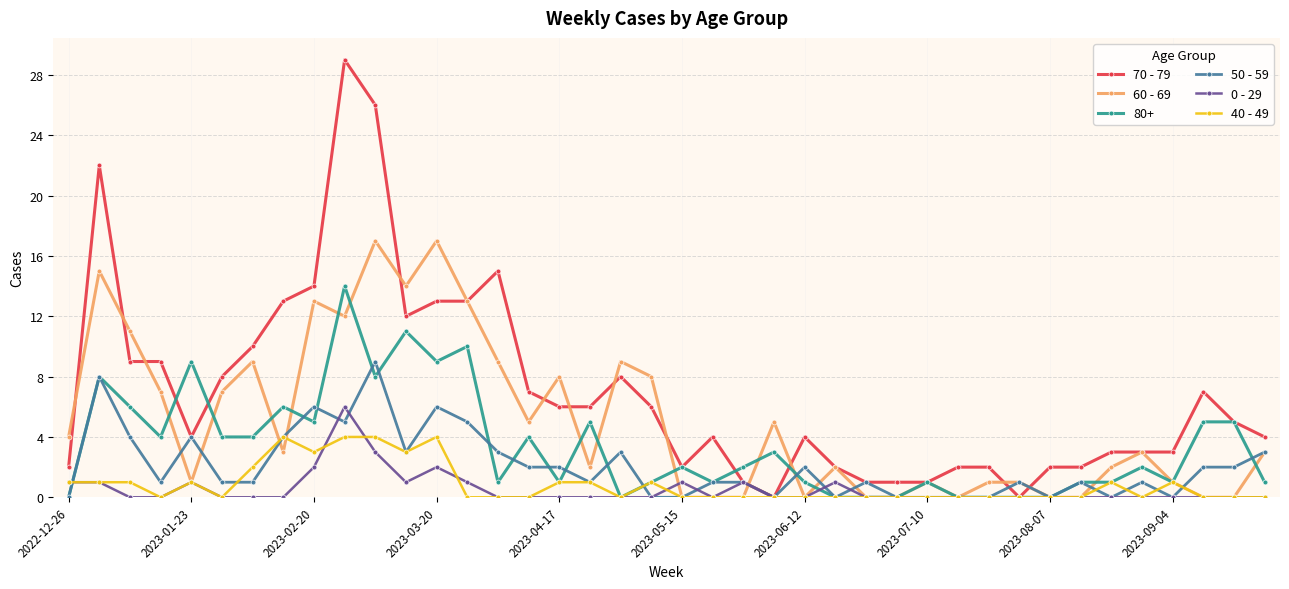

What are all the series names shown in the legend?

70 - 79, 60 - 69, 80+, 50 - 59, 0 - 29, 40 - 49